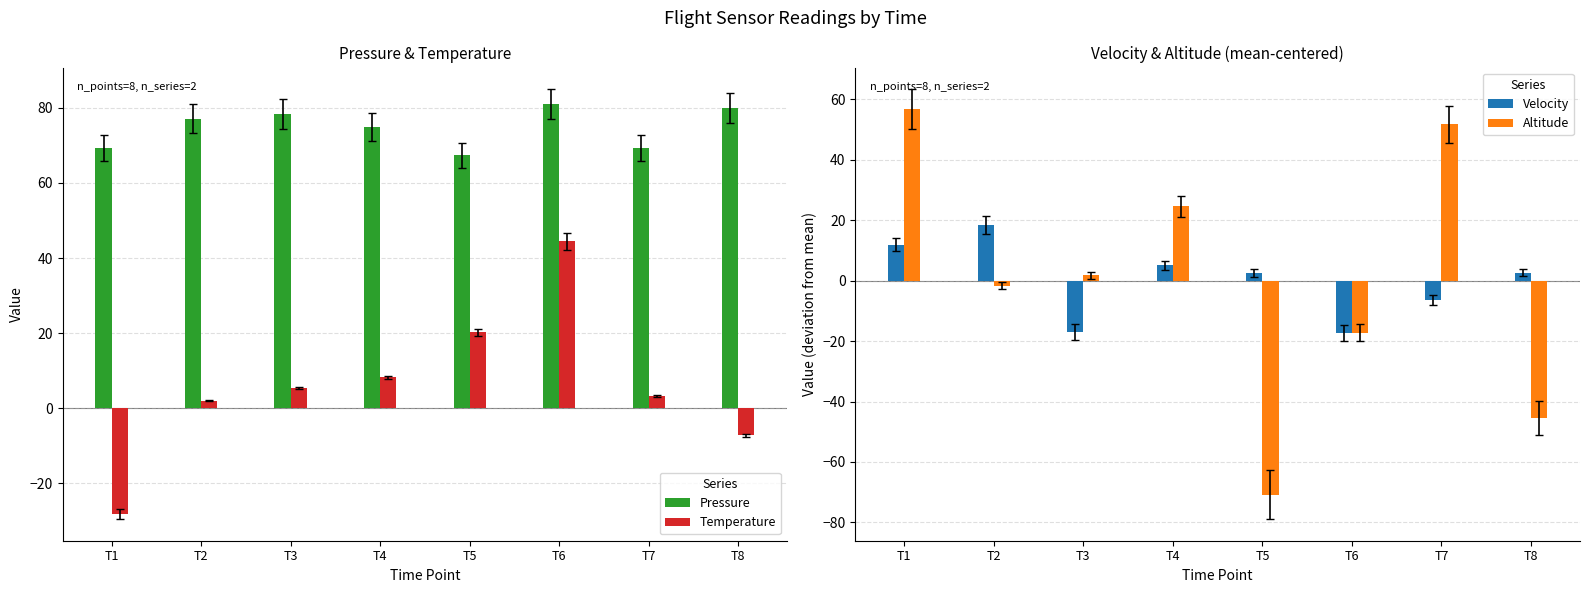

Reading left to right, extract all data points from this chart.

Pressure: 69.3	77.1	78.3	74.8	67.4	81.0	69.3	80.0
Temperature: -28.2	2.0	5.3	8.2	20.2	44.5	3.2	-7.3
Velocity: 11.9	18.4	-17.0	5.1	2.6	-17.3	-6.5	2.7
Altitude: 56.8	-1.7	1.8	24.7	-70.9	-17.2	51.8	-45.4